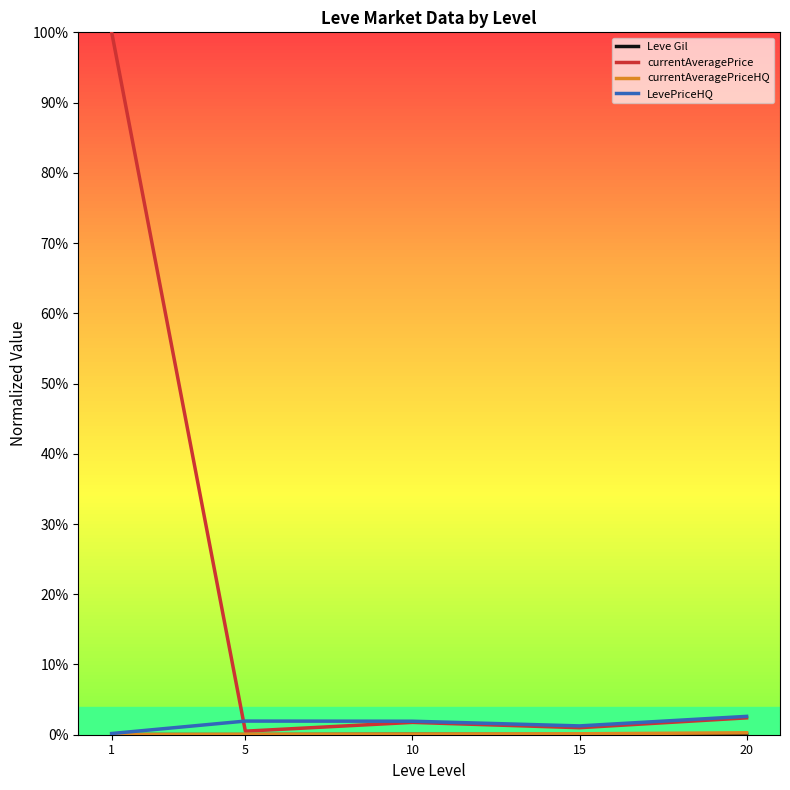

Rank the categories by currentAveragePriceHQ value from lowest to highest.

1, 5, 10, 15, 20